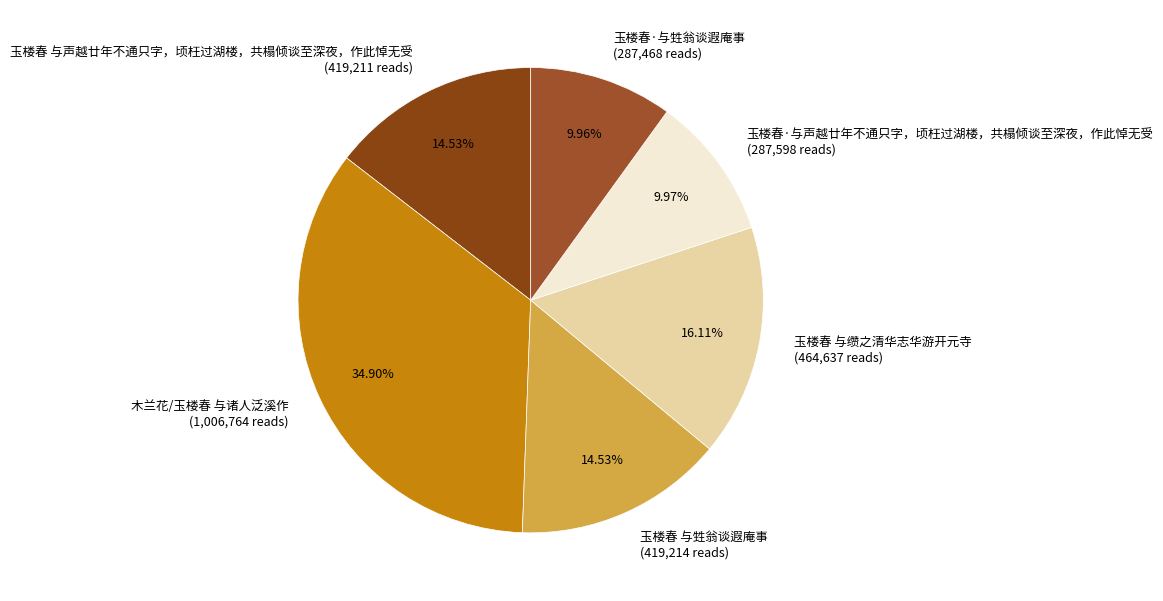

Do 玉楼春 与甡翁谈遐庵事 and 玉楼春·与甡翁谈遐庵事 together represent more than half of the pie?

No